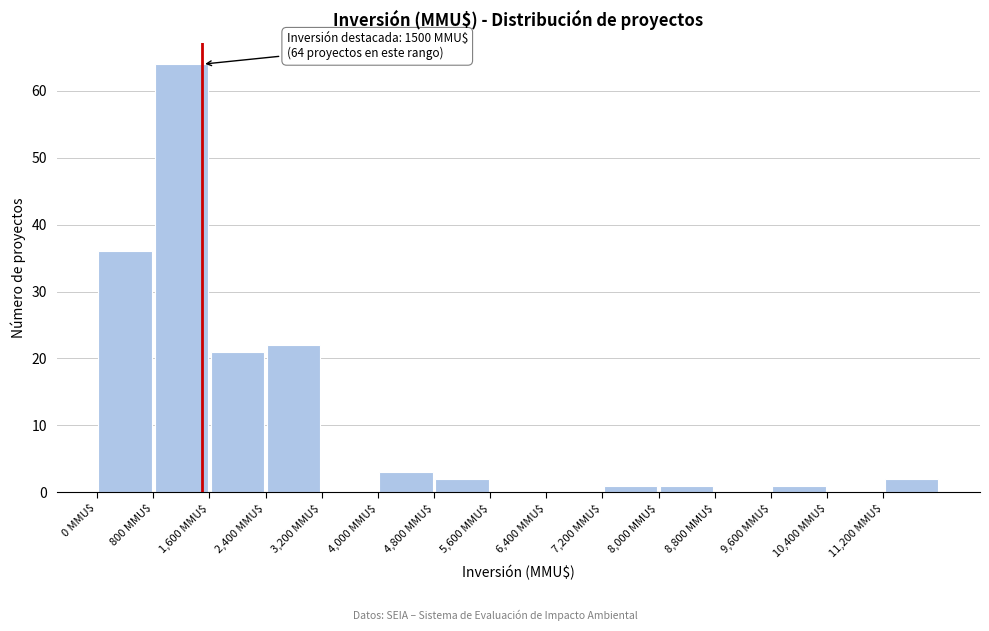

Which range on the x-axis has the tallest bar?

800 to 1600